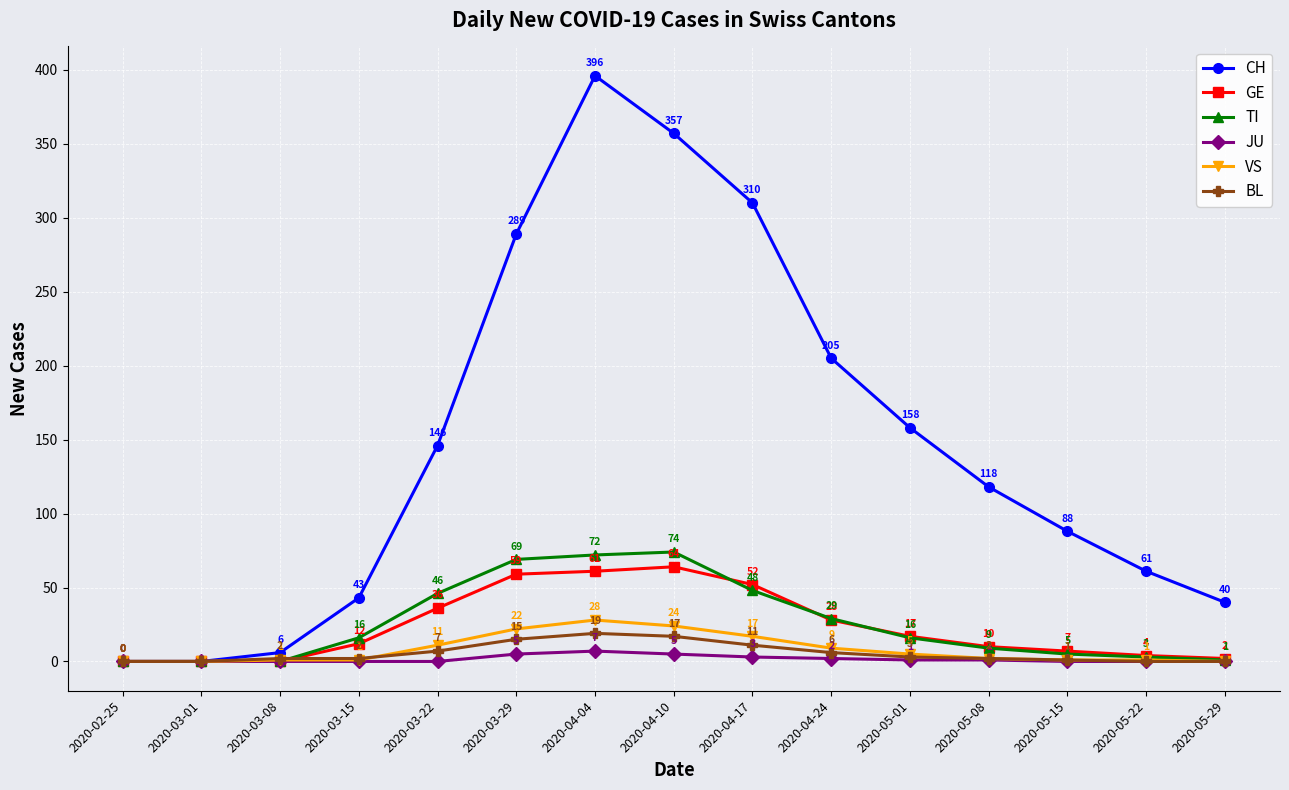

What is the total value across all series at 2020-03-22?

246